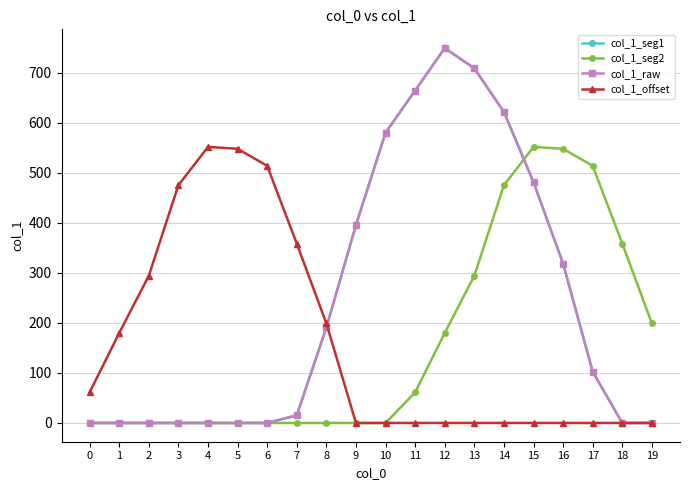

What is the average value of the col_1_raw series?

241.3